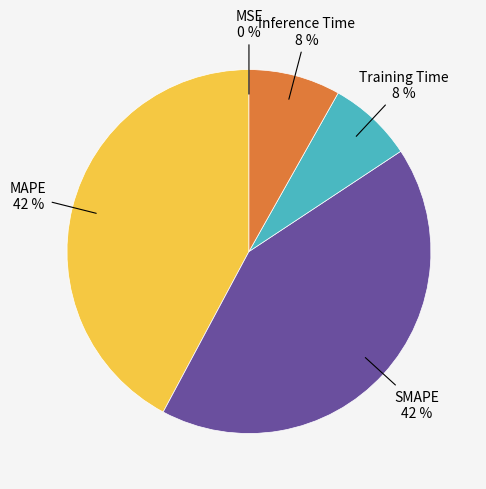

To the nearest percent, what is the difference between the largest and smallest slice percentages?

42%